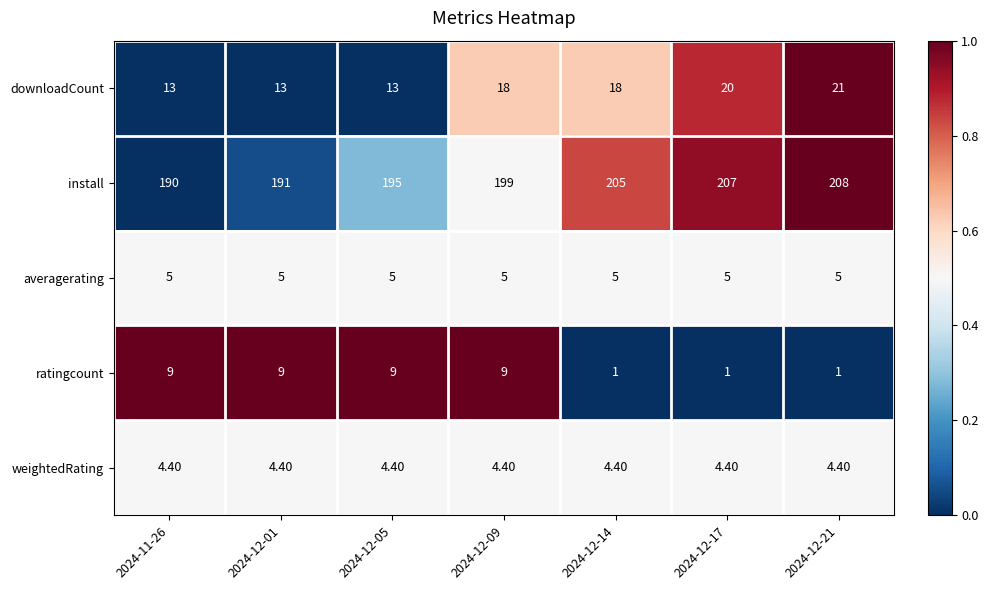

Which series changed the most between 2024-11-26 and 2024-12-17?

install